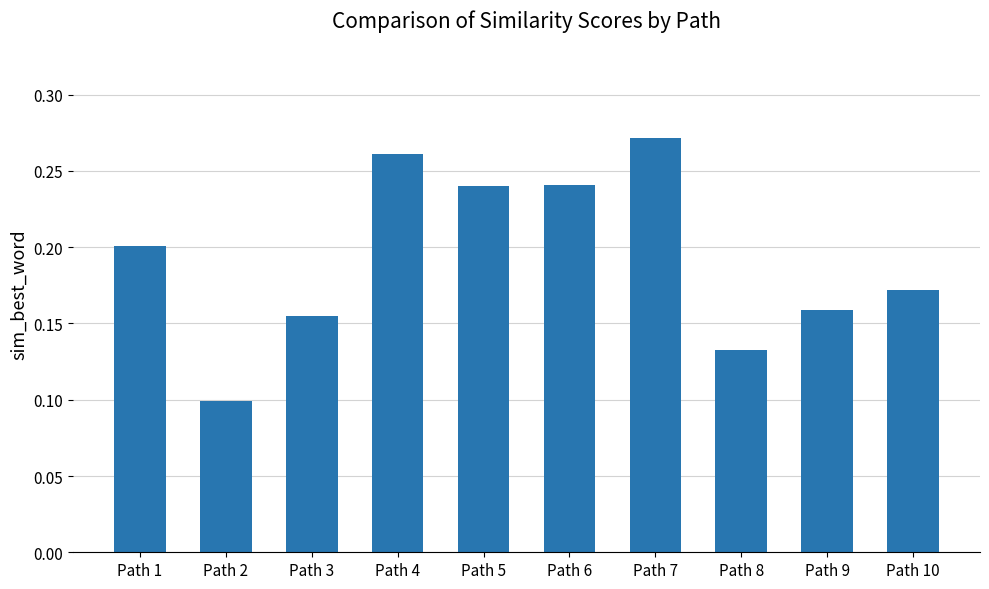

What is the sum of the values at Path 5 and Path 4?

0.5